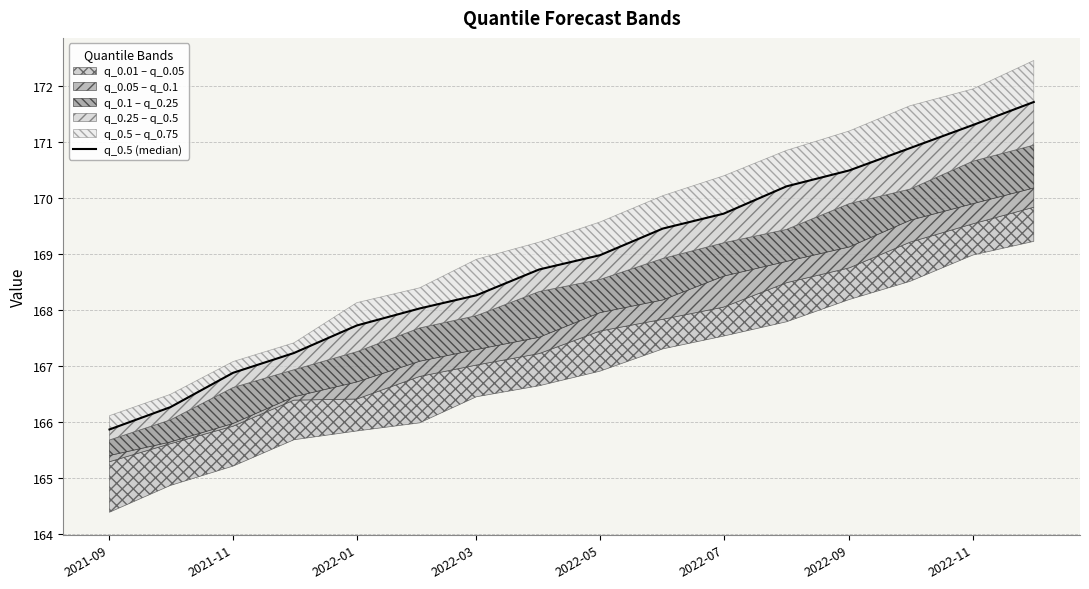

What position from the left is 2021-11?

3